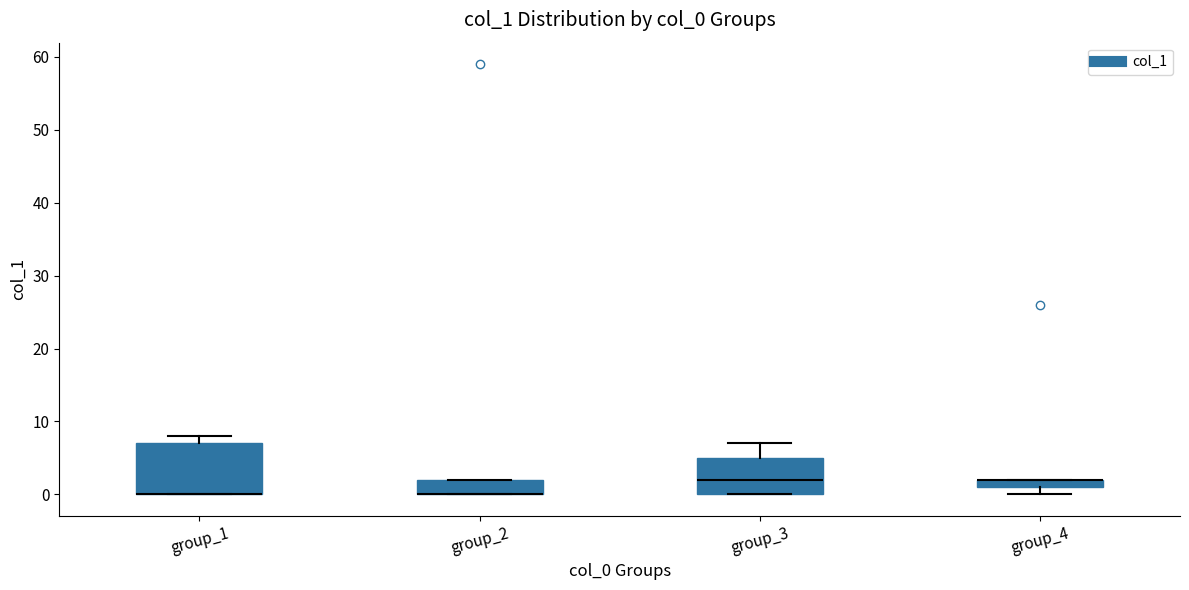

Which box is the tallest, from its lower edge to its upper edge?

group_1